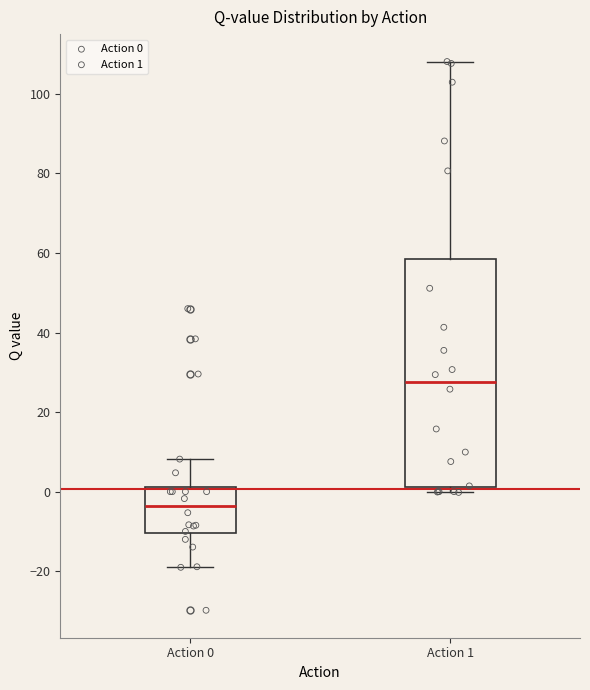

Reading left to right, read every box against the y-axis: the position of its median line, the range the box covers, and the ends of its whiskers. The values are not printed on the chart, so give them approximately, as read against the axis.

Action 0: median -4, box -10 to 2, whiskers -20 to 8
Action 1: median 28, box 2 to 58, whiskers 0 to 108